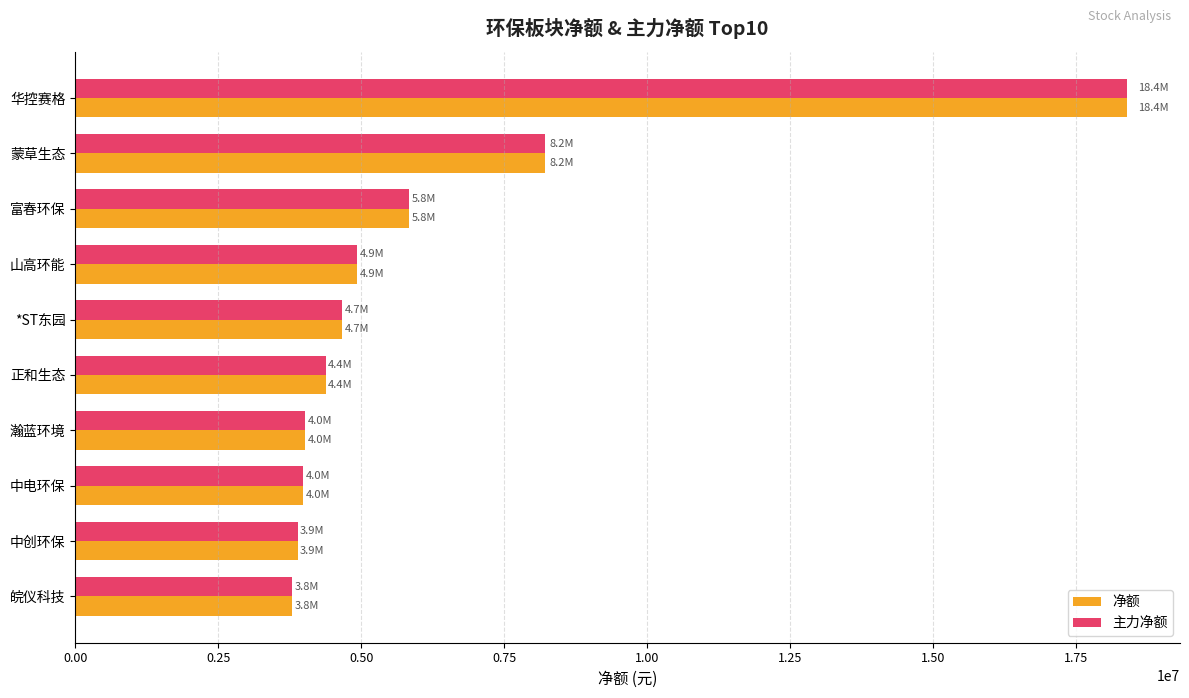

What is the greatest value displayed?

18400442